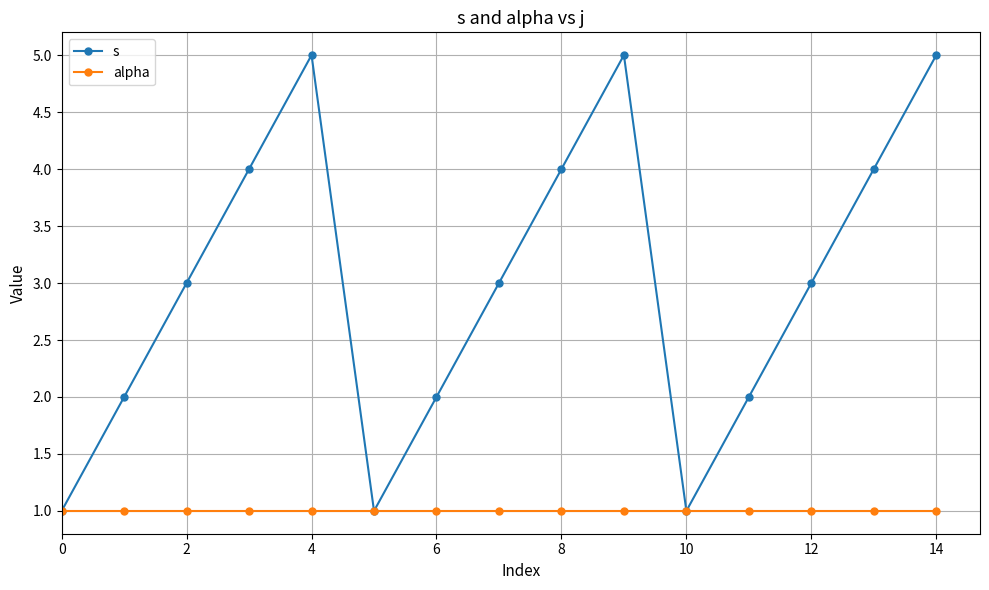

What is the greatest value displayed?

5